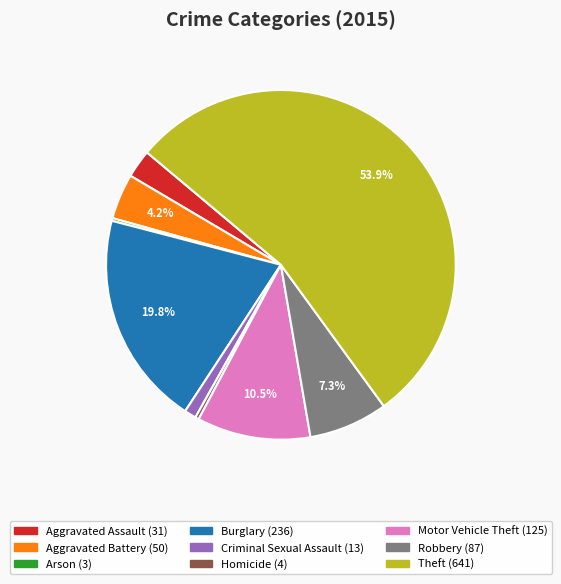

Which slice is the largest?

Theft